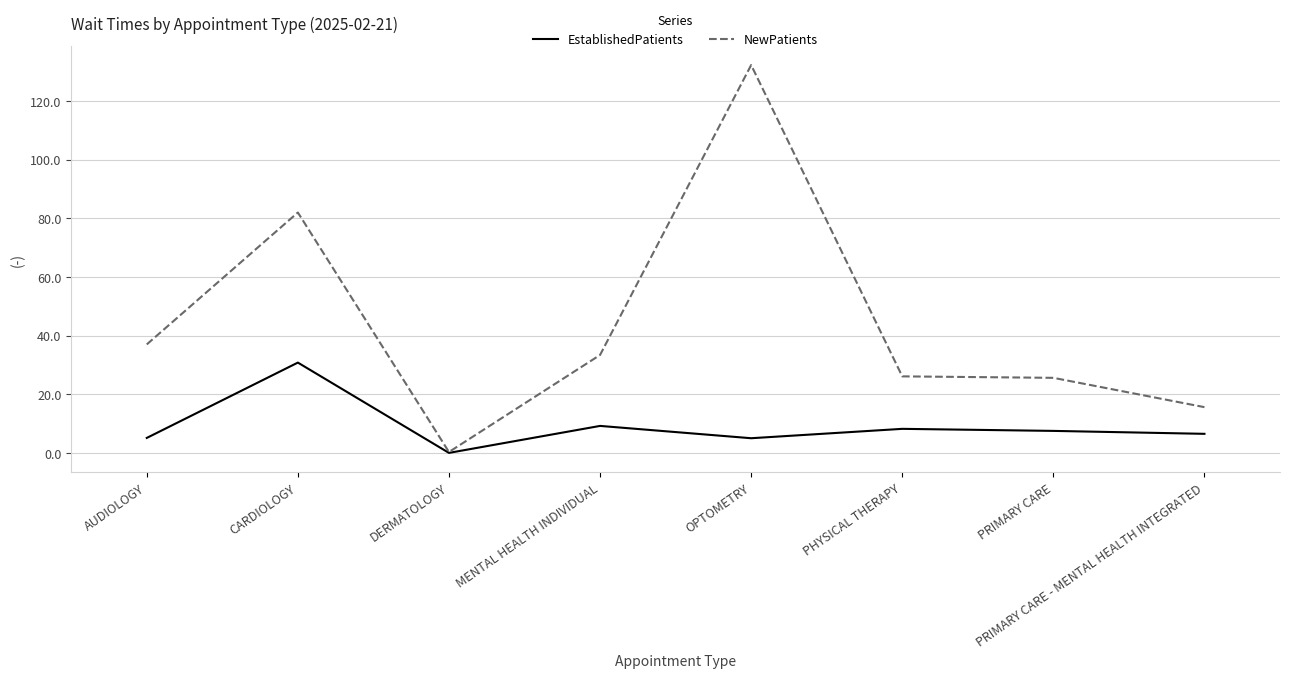

Is it true that EstablishedPatients equals 30.8 at CARDIOLOGY?

True